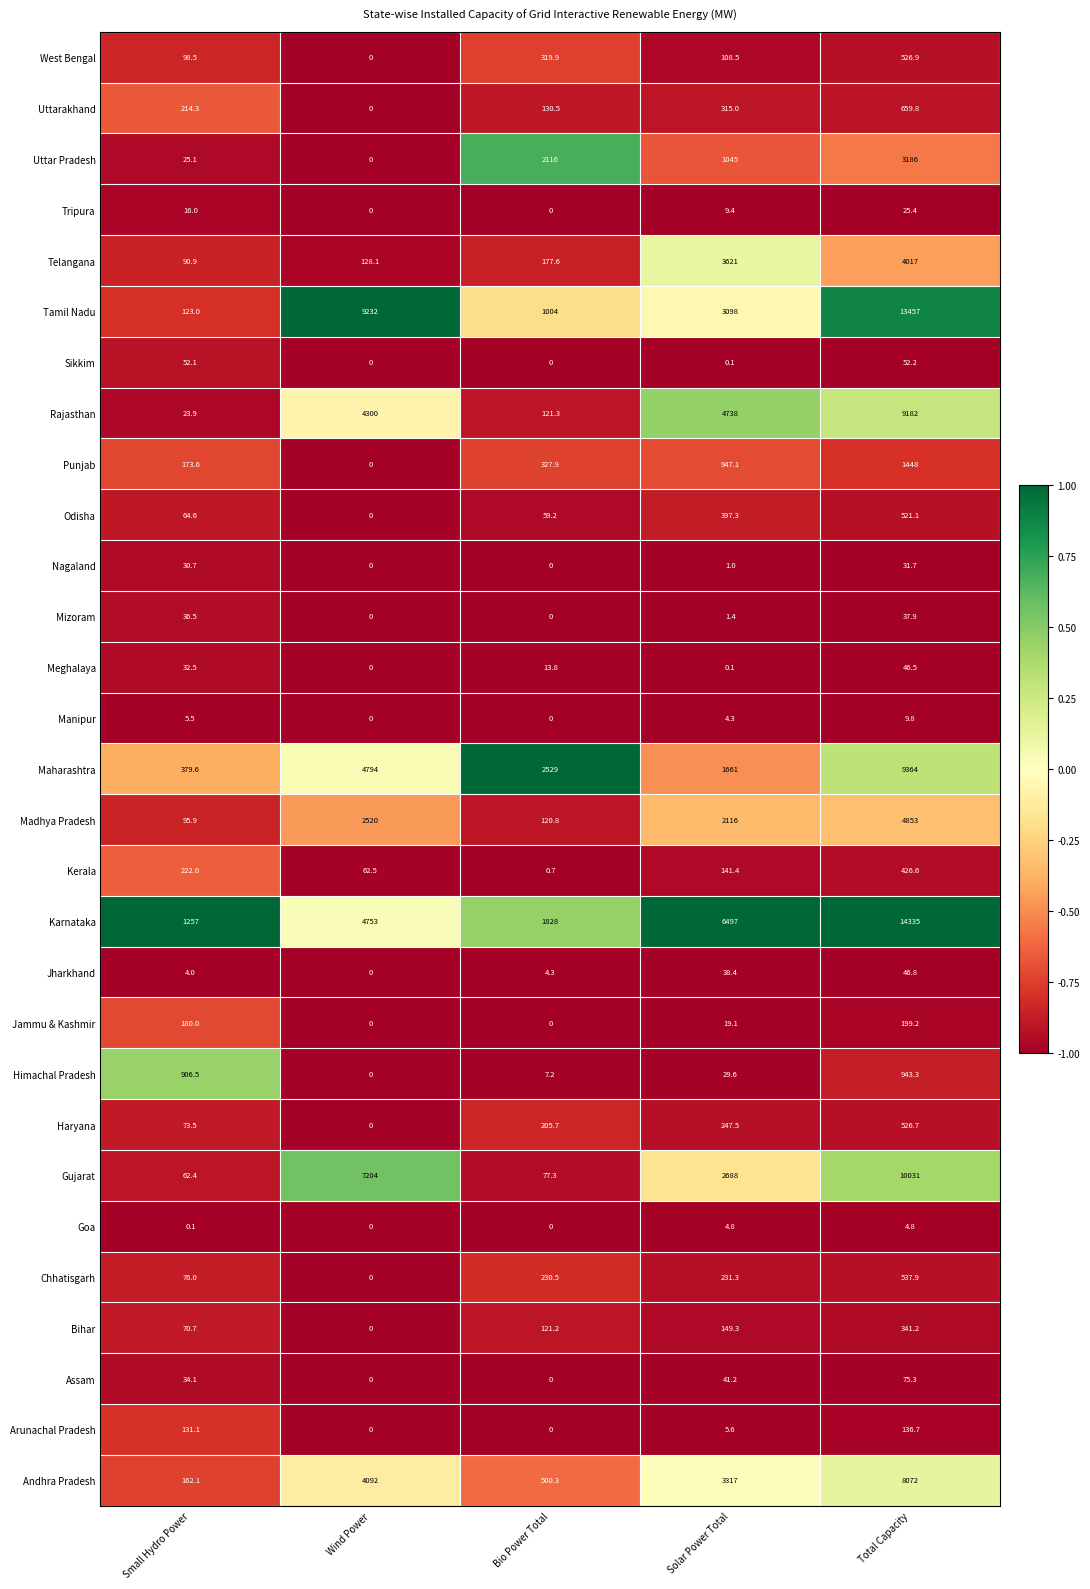

Is it true that Assam equals 13.8 at Small Hydro Power?

False